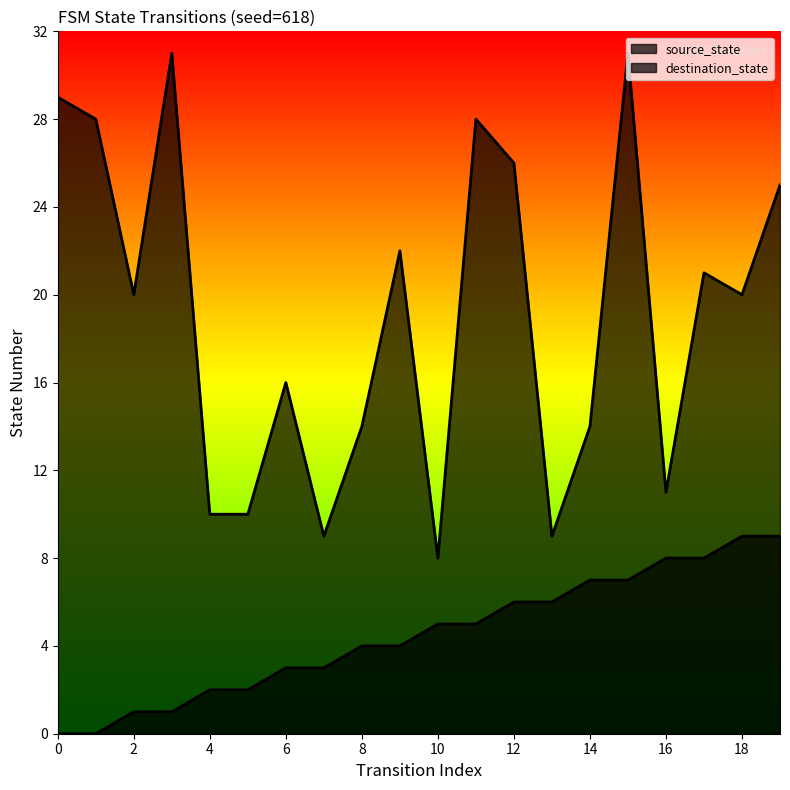

Is it true that destination_state equals 7 at 14?

False